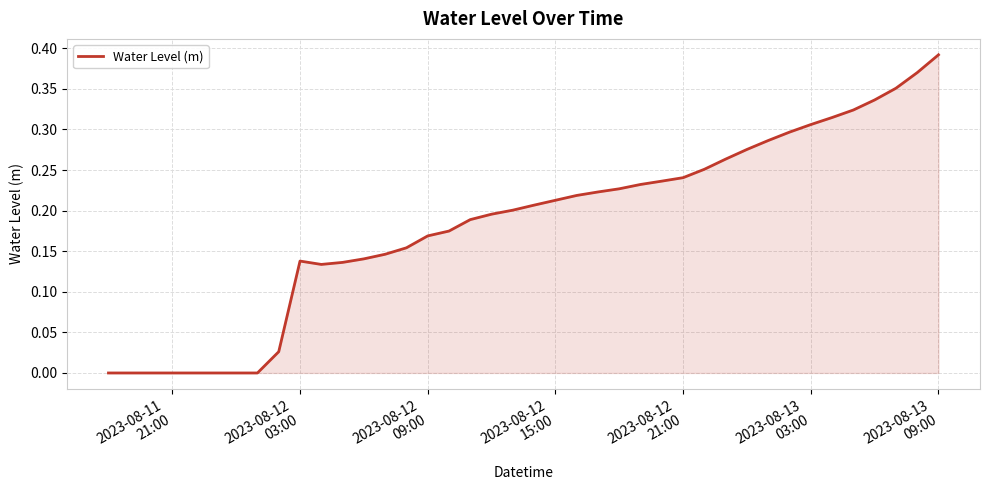

Does the chart have visible grid lines?

Yes